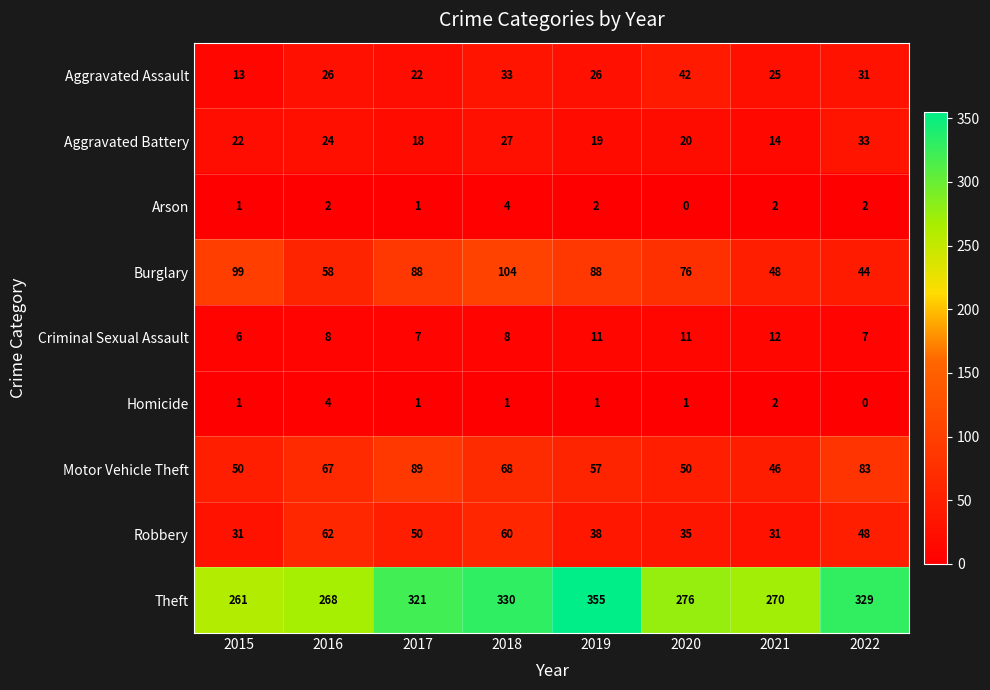

What is the spread (max minus min) of values at 2022?

329